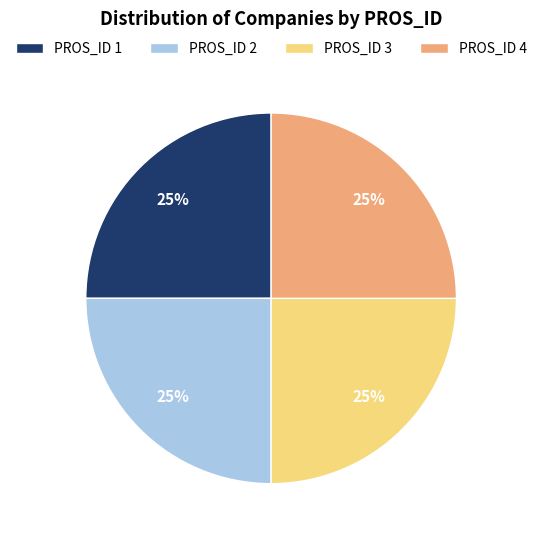

To the nearest percent, what is the combined percentage of PROS_ID 3 and PROS_ID 1?

50%